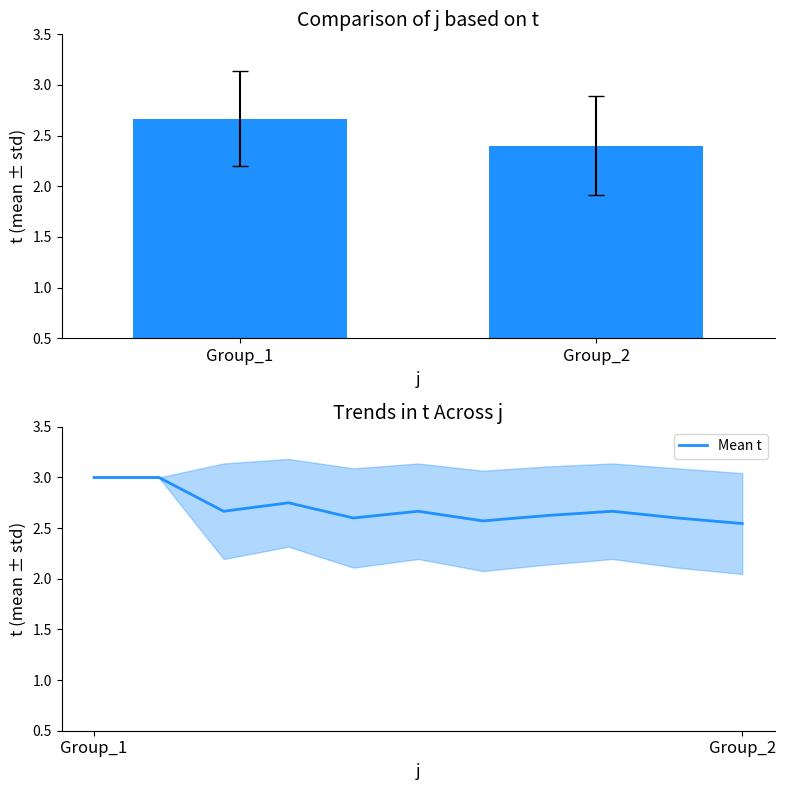

What is the sum of all t values?

28